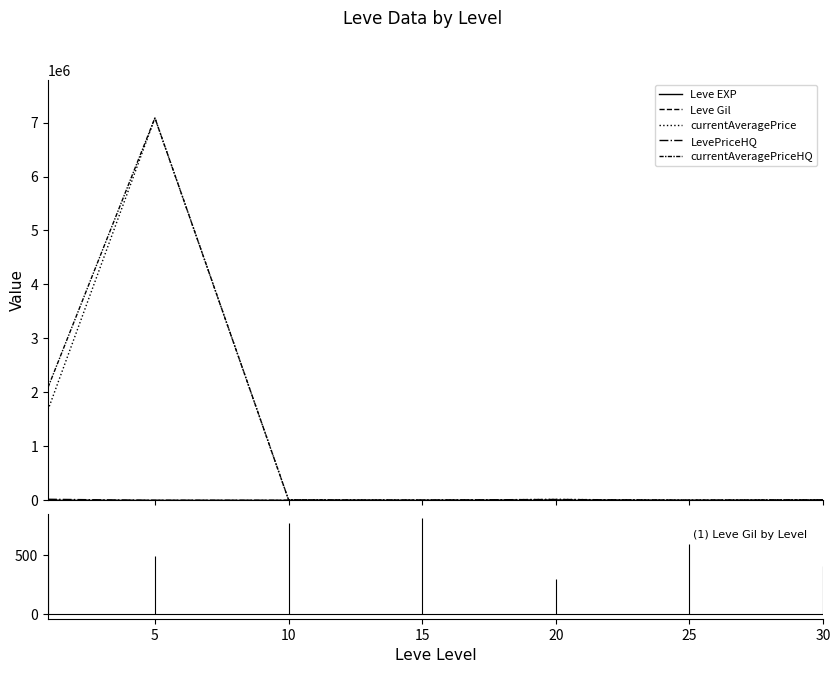

How many lines are shown in the chart?

5